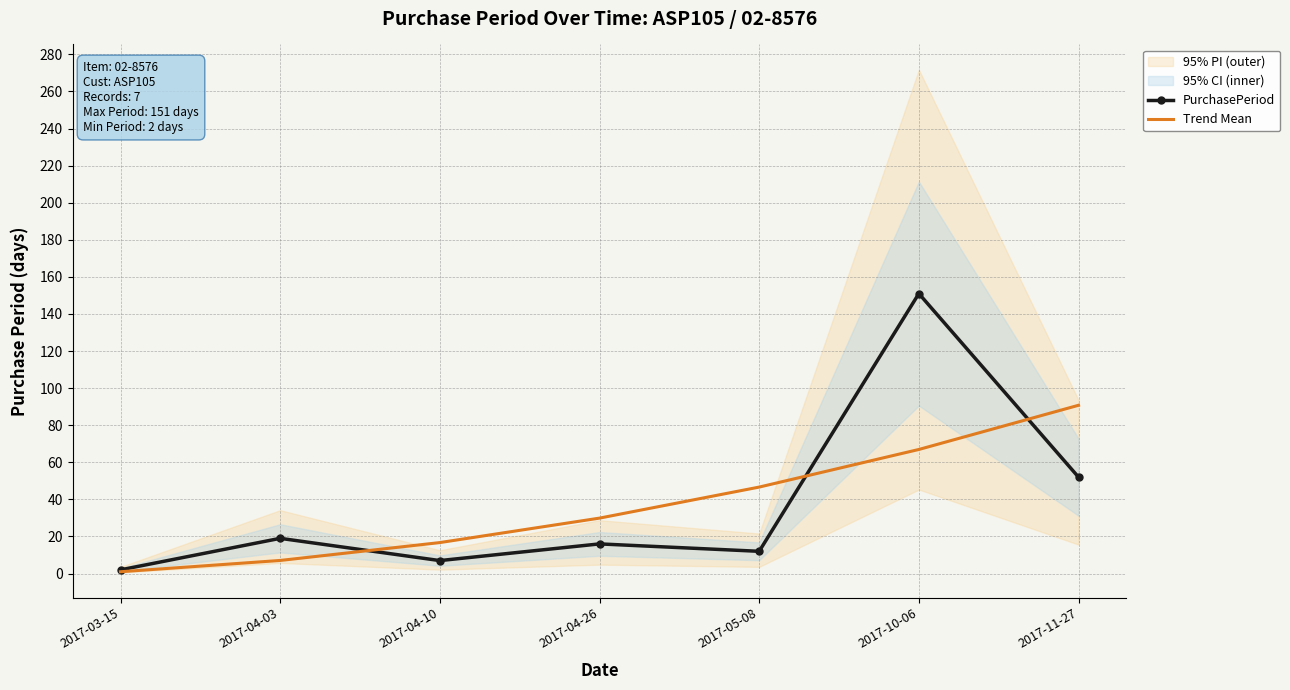

How many lines are shown in the chart?

2